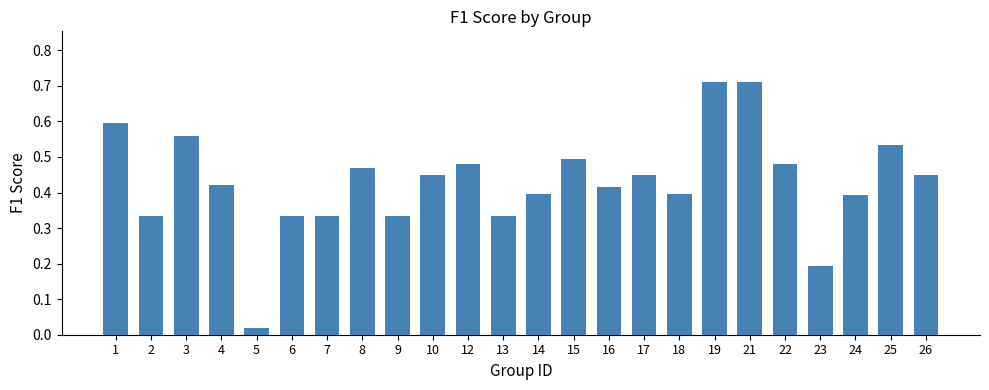

At which category does the chart reach its minimum across all series?

5